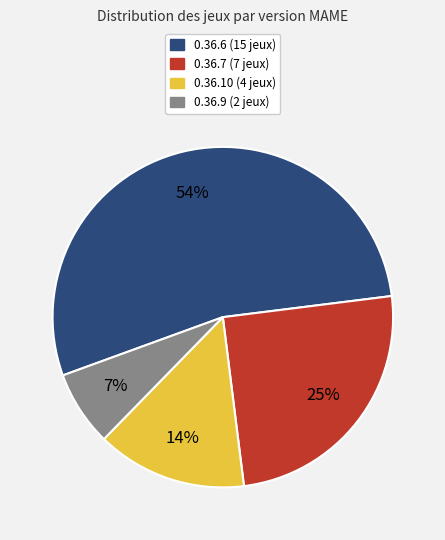

How many slices are in this pie chart?

4